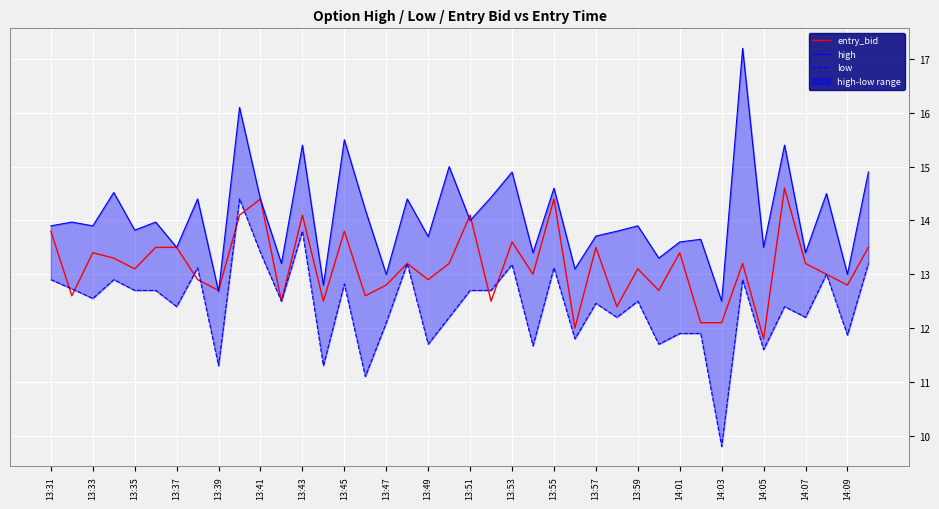

At which label does entry_bid reach its minimum?

14:05